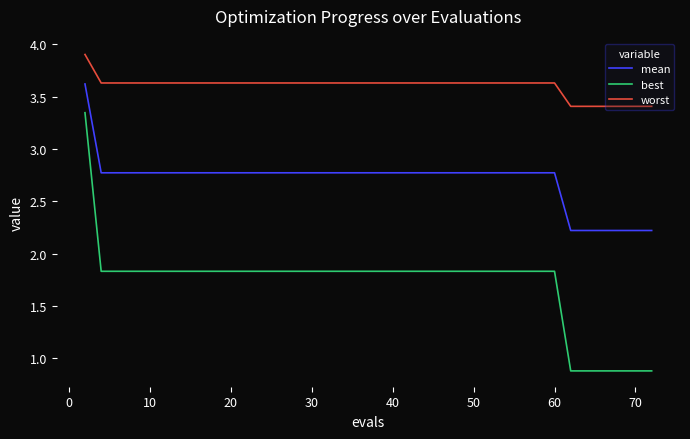

What is the lowest value of the best series?

0.9